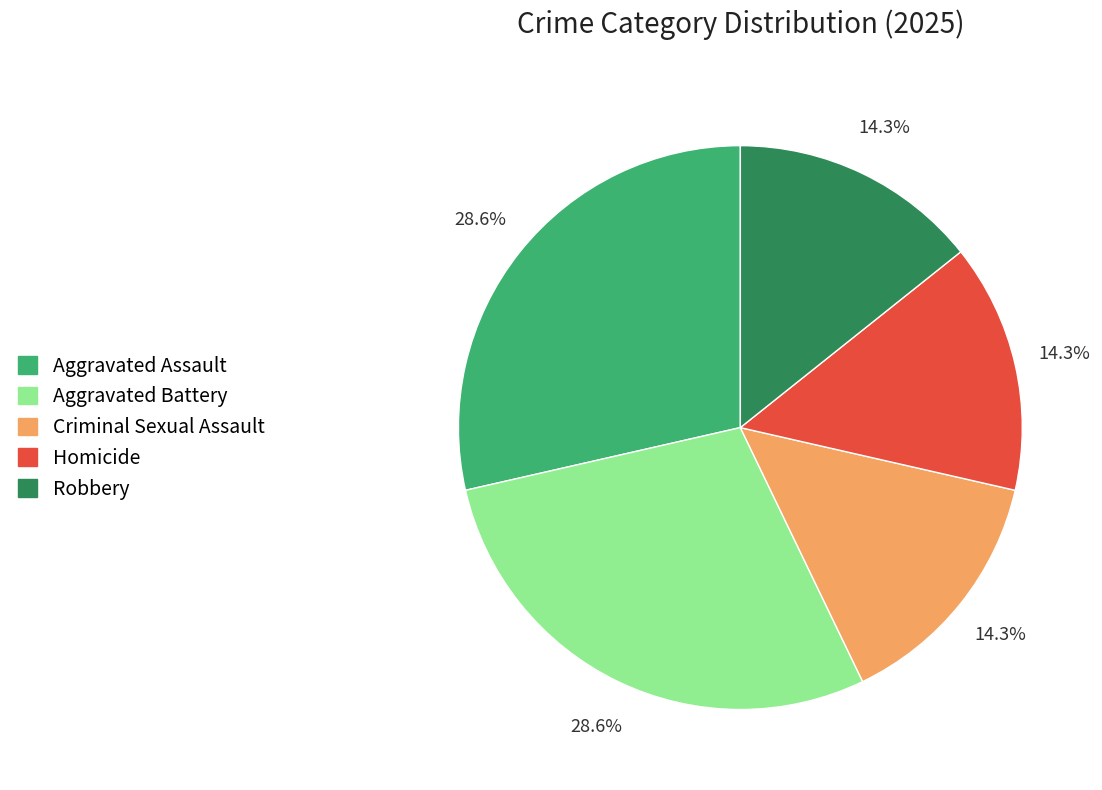

To the nearest percent, what is the difference between the largest and smallest slice percentages?

14%